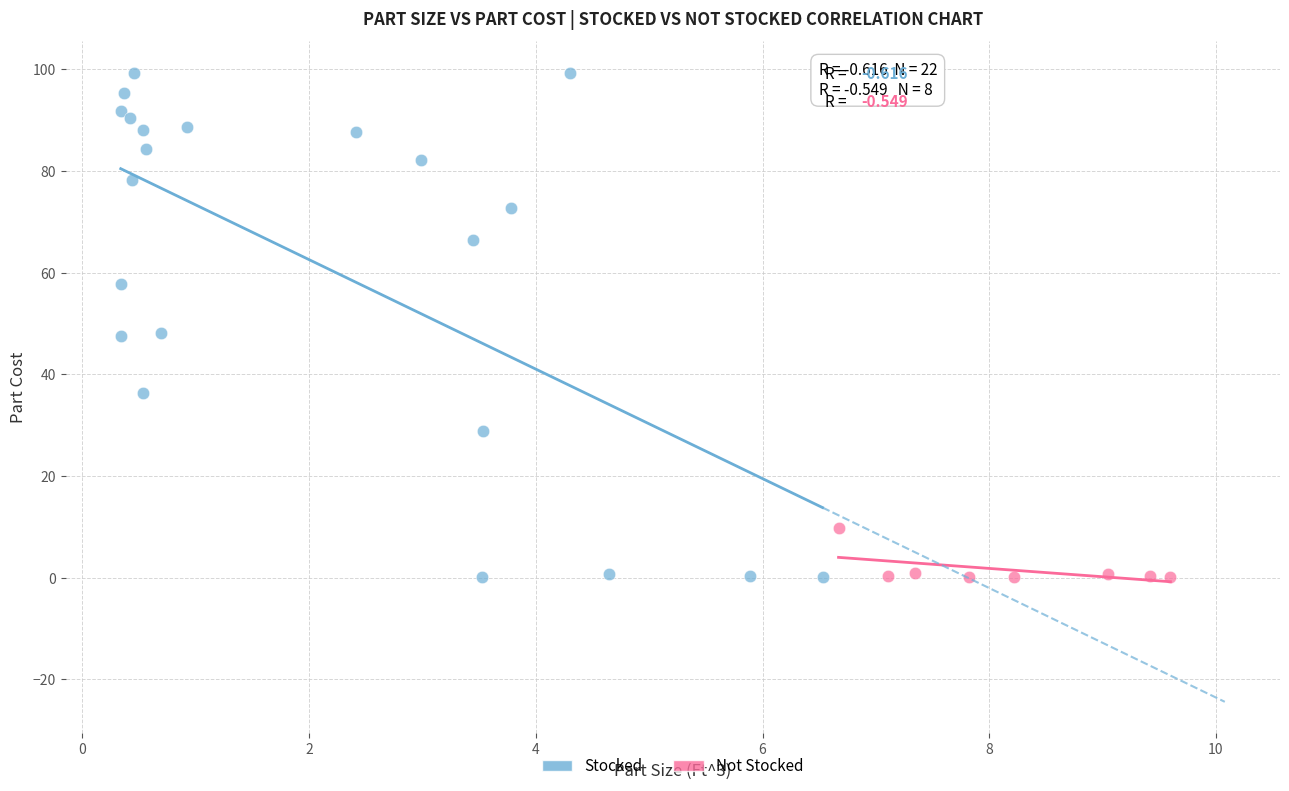

Which series contains the highest Y value?

Stocked